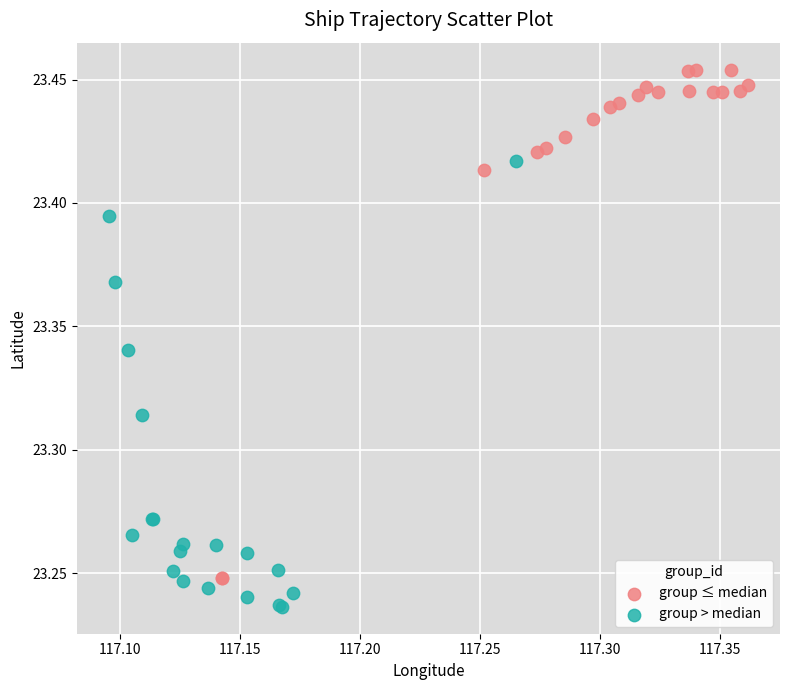

Which series has the largest Y range (max minus min)?

group ≤ median